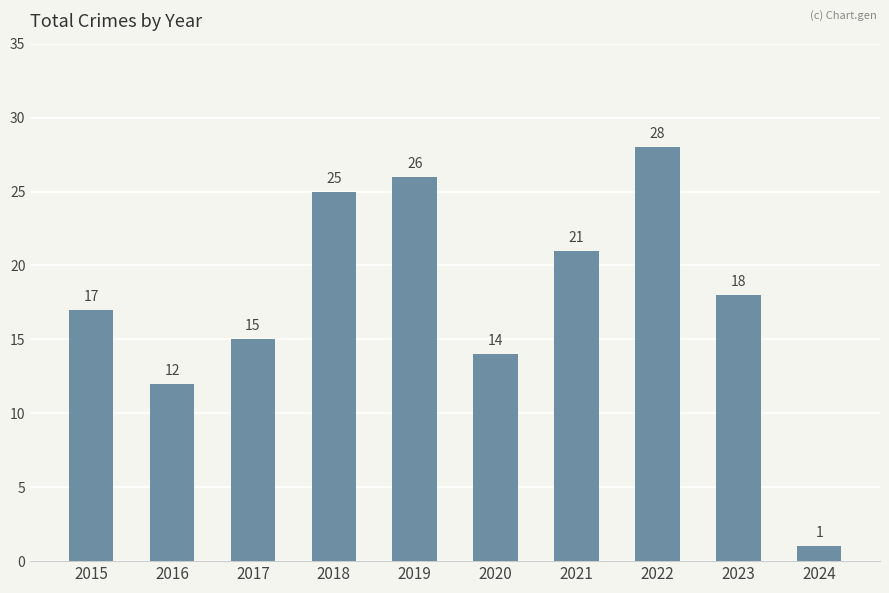

The chart shows a value of 9 at 2020. True or false?

False